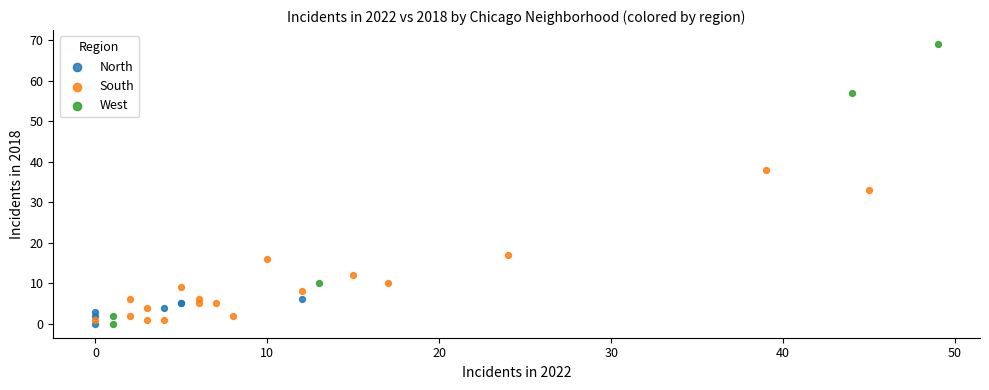

Which series has the widest spread of Y values?

West